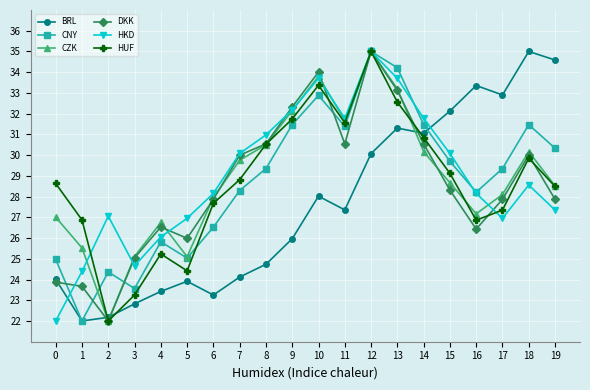

Read the BRL value at 19.

34.6